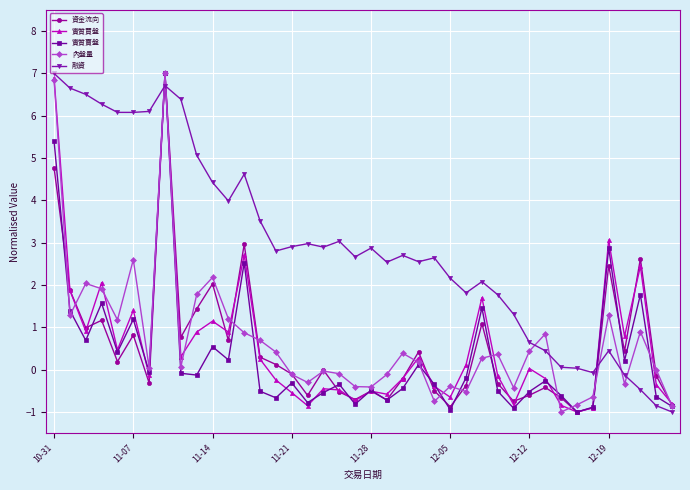

How many negative values does the 實質賣盤 series have?

25